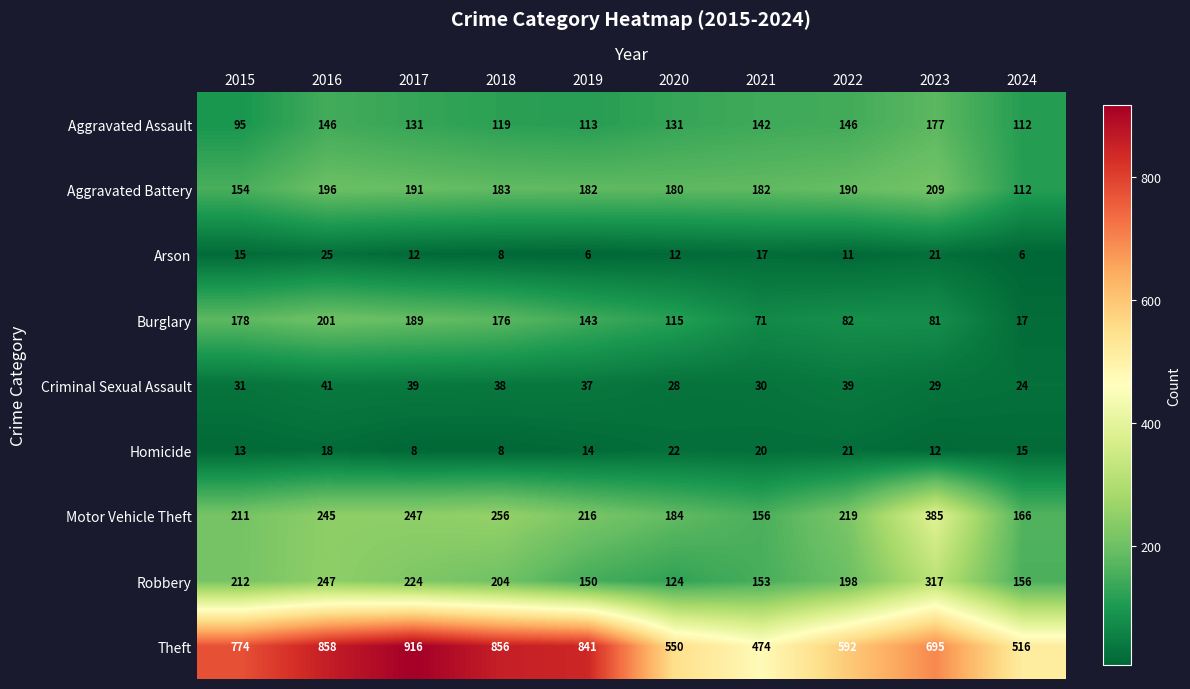

True or false: Robbery has a value of 198 at 2022.

True